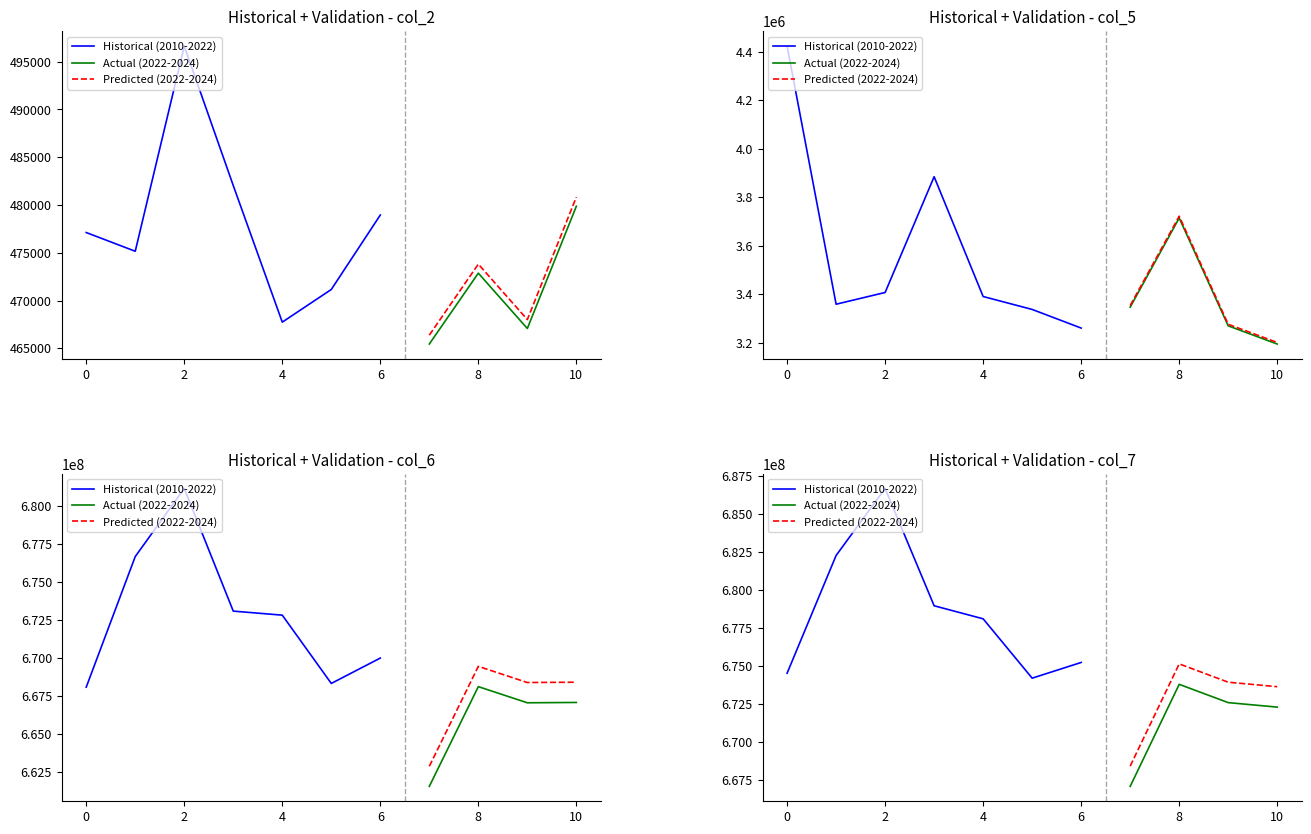

True or false: col_2 and col_11 intersect in this chart.

False